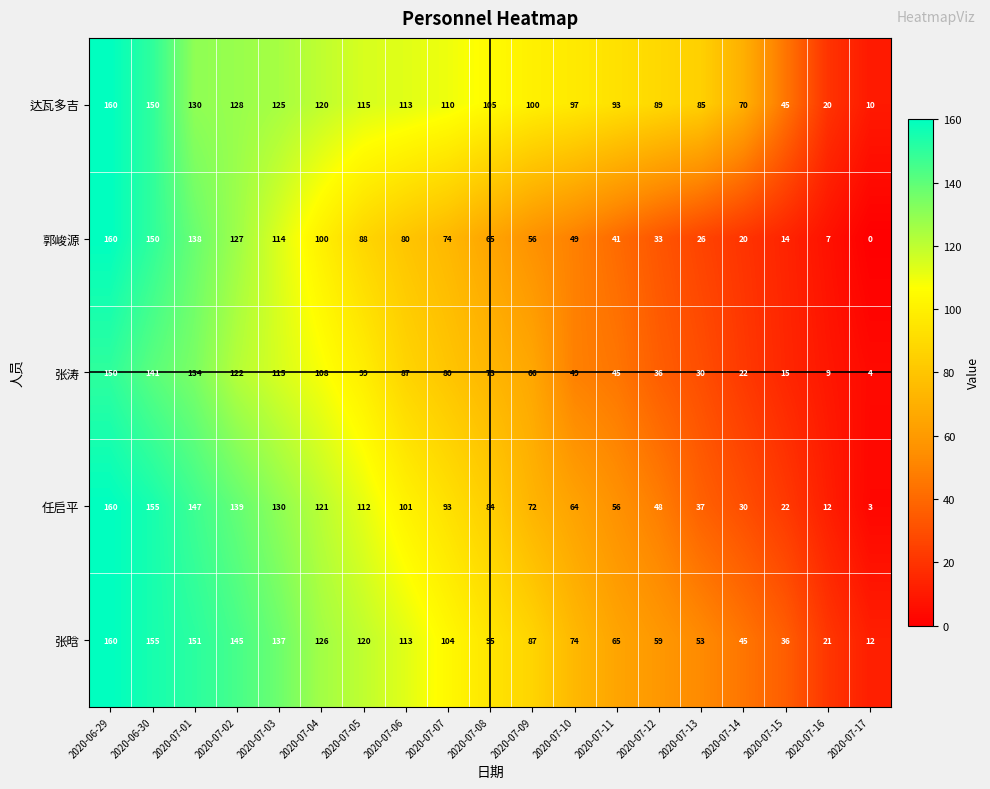

The 任启平 series shows 84 at 2020-07-08. True or false?

True